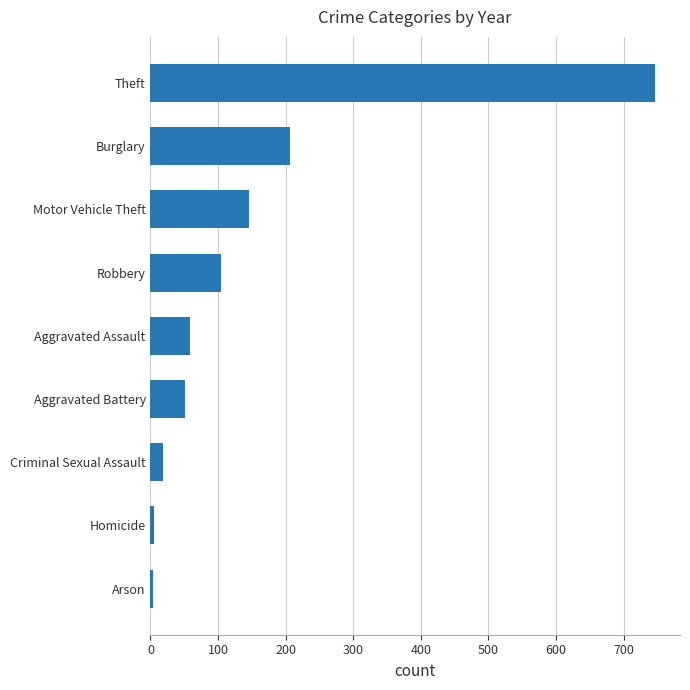

Count the number of values greater than 58.

5